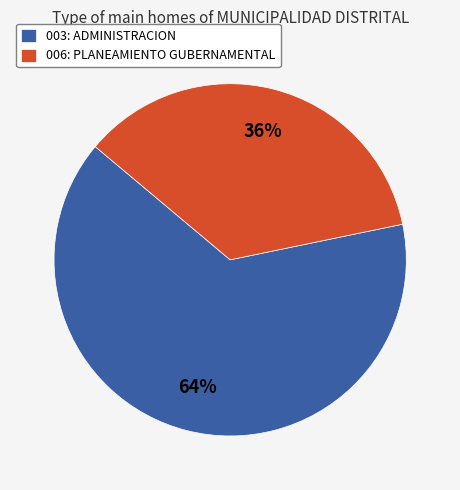

To the nearest percent, what portion does 003: ADMINISTRACION represent?

64%